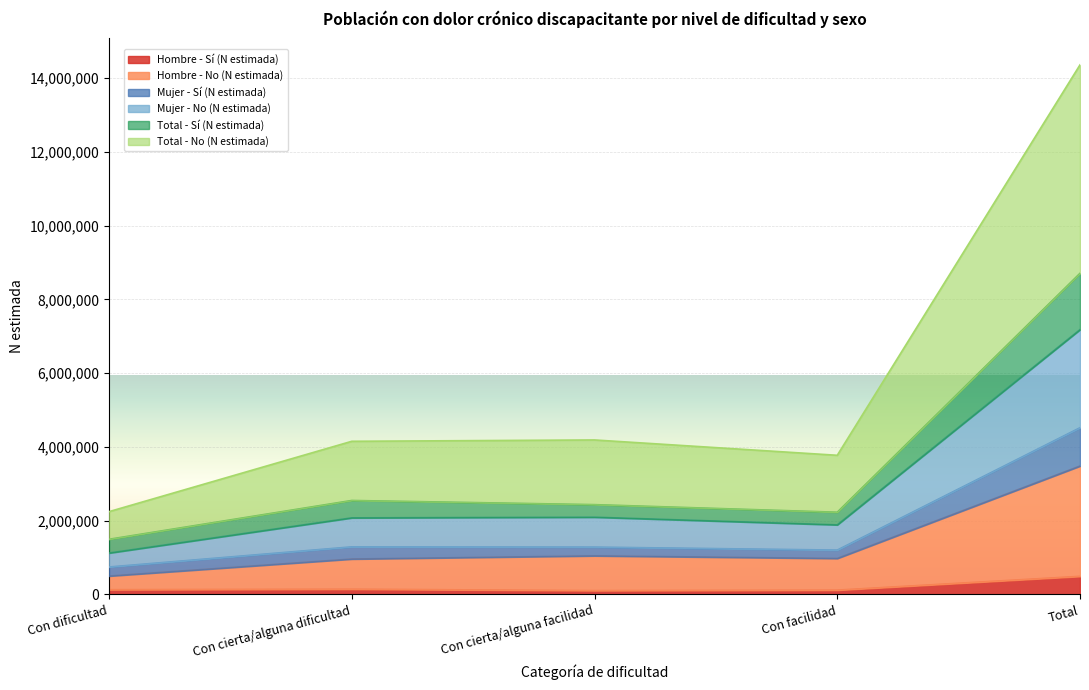

True or false: Total - No (N estimada) has a value of 14357401 at Total.

True